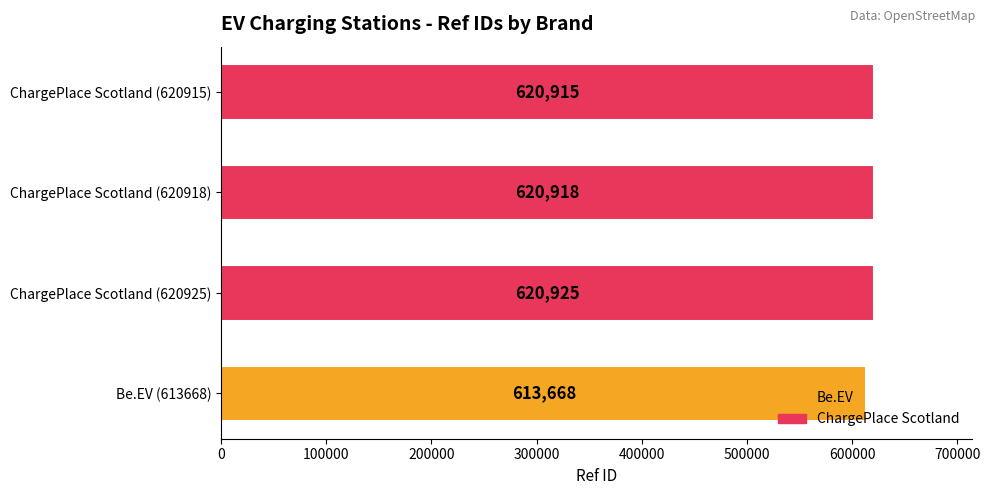

How many values are below 620918?

2